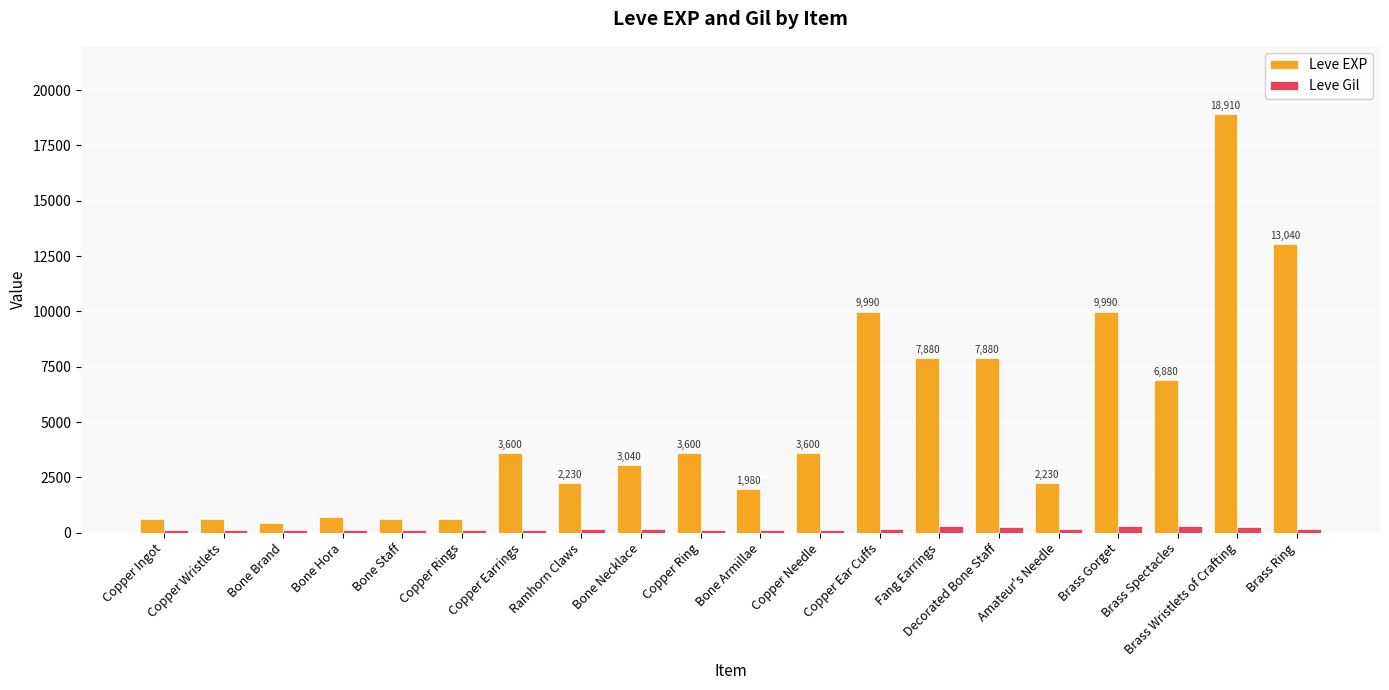

What is the value of the Leve EXP bar at the 1st from the left?

630